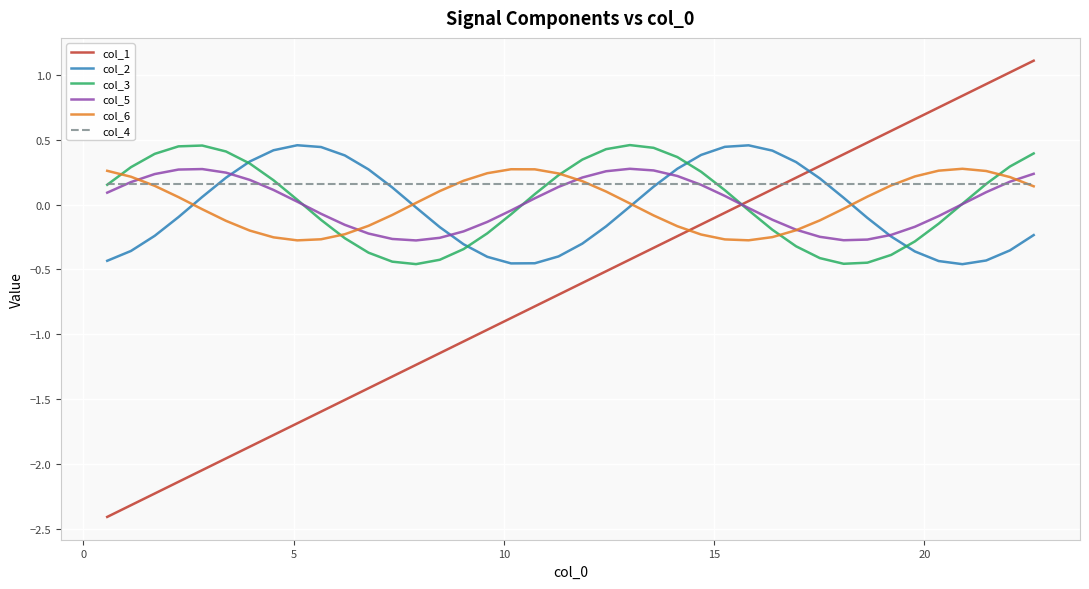

Which series has the widest spread of values?

col_1